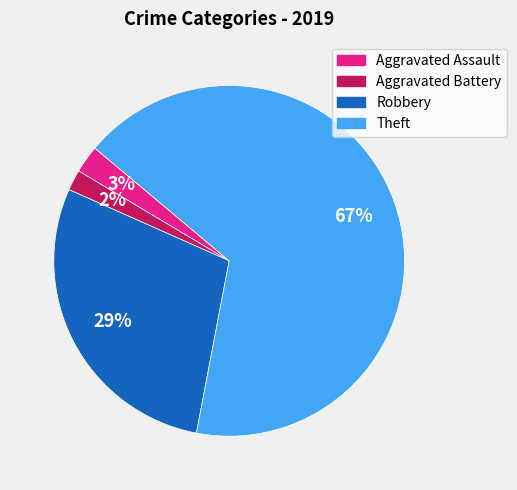

To the nearest percent, what is the average slice percentage?

25%